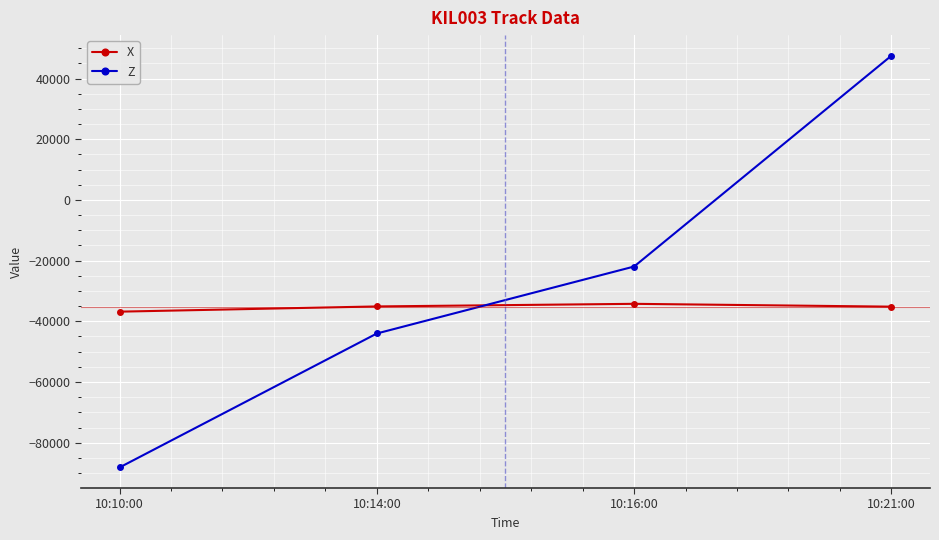

Where is Z nearest to the value -20320?

10:16:00